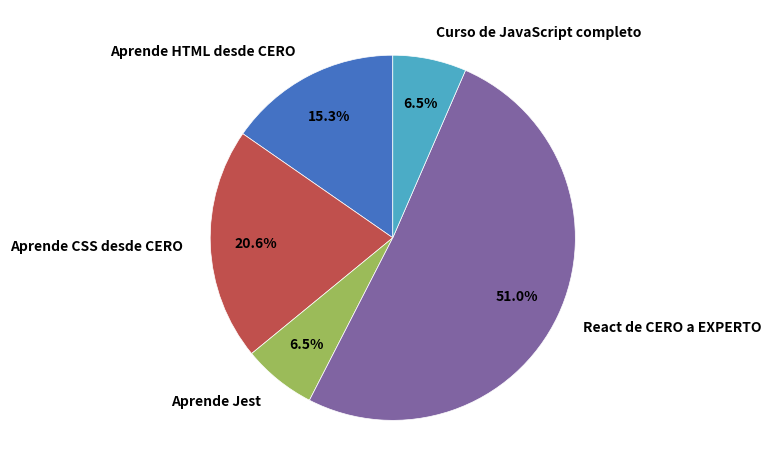

Which category accounts for the majority?

React de CERO a EXPERTO